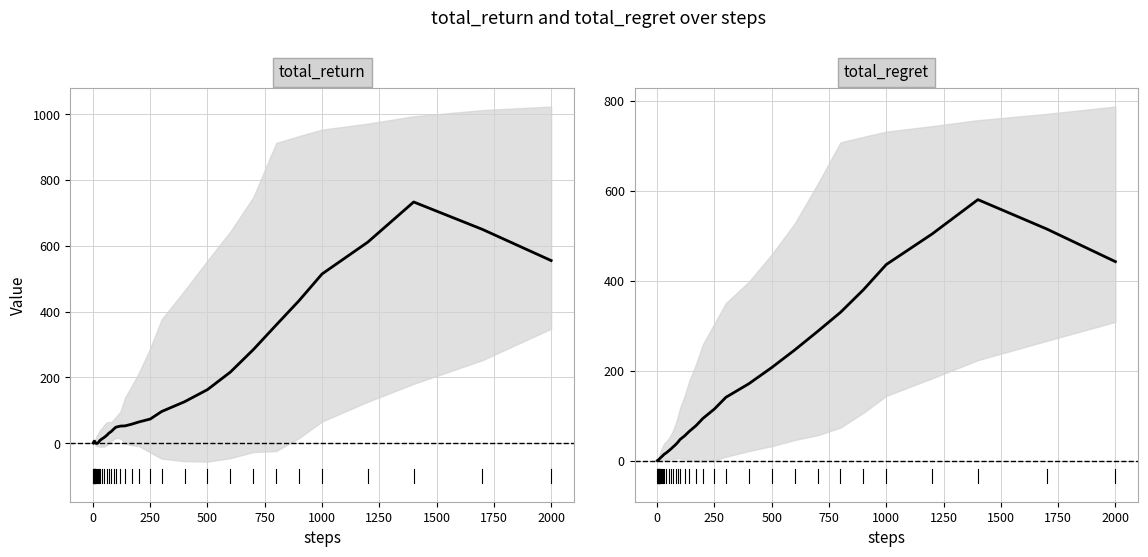

What is the difference between the second highest and second lowest values in the total_regret series?

514.5